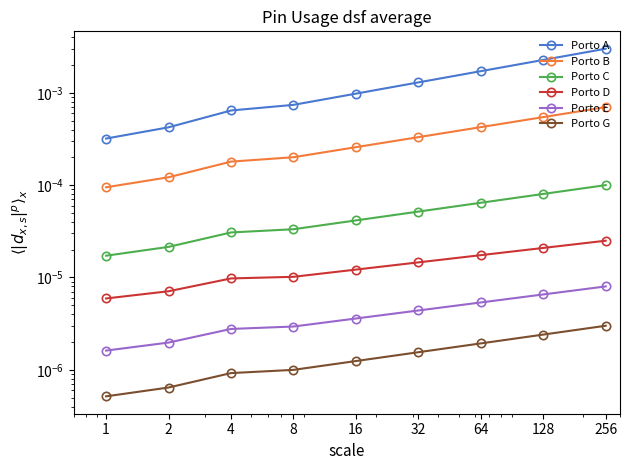

Which series has the widest spread of values?

Porto A